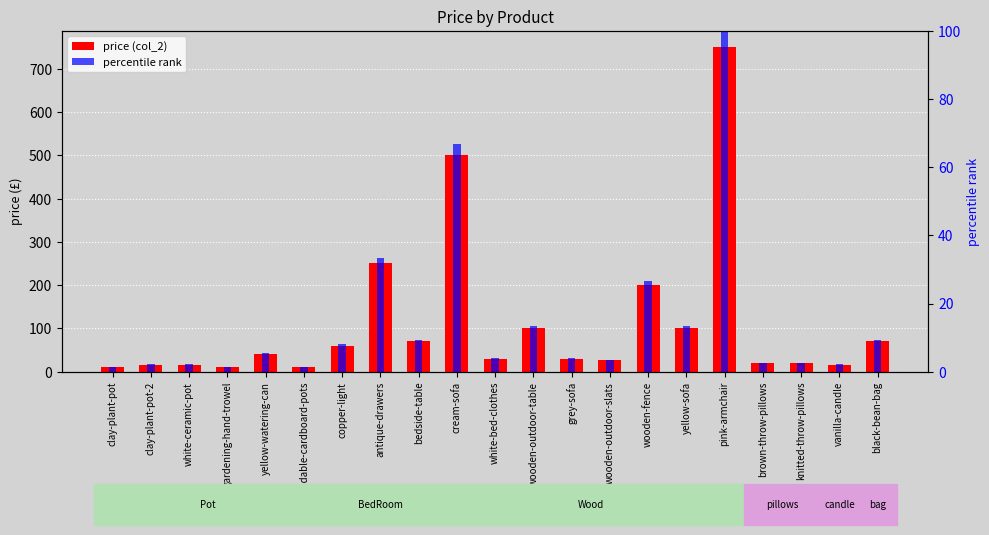

Does the chart contain any negative values?

No